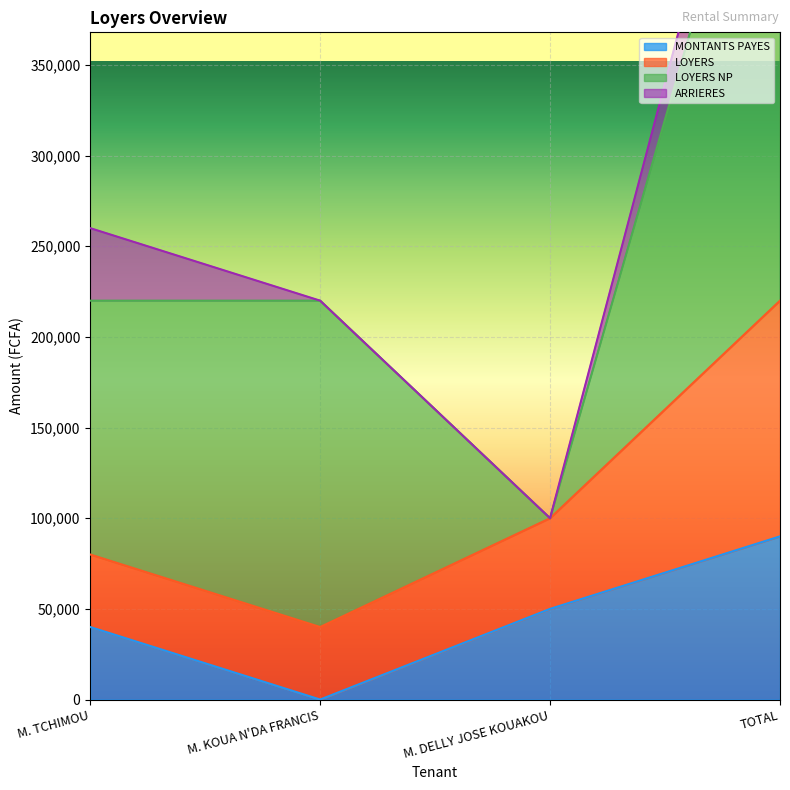

At which label does LOYERS NP first exceed 180000?

TOTAL